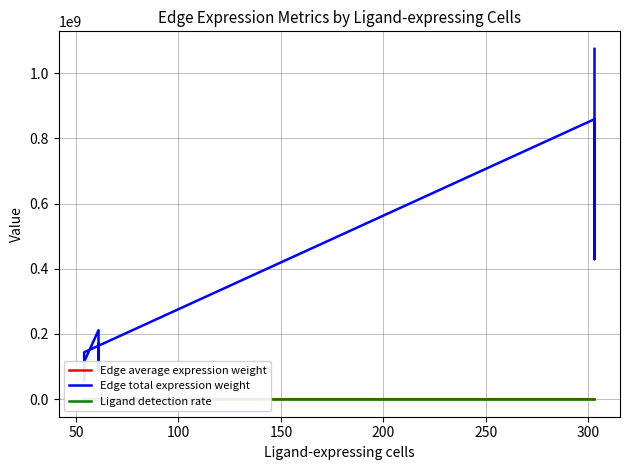

What is the lowest value of the Edge total expression weight series?

57528718.7